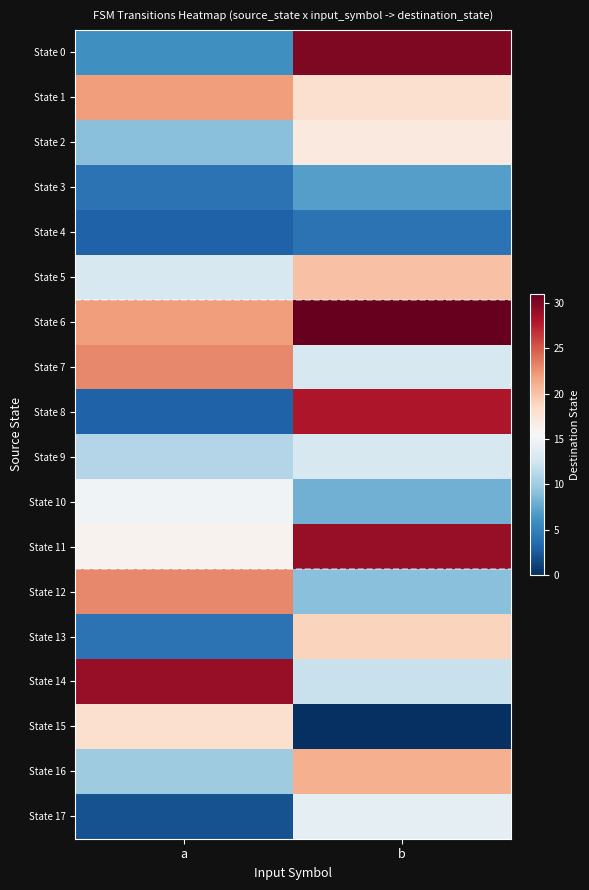

At which category is the sum across all series the highest?

b